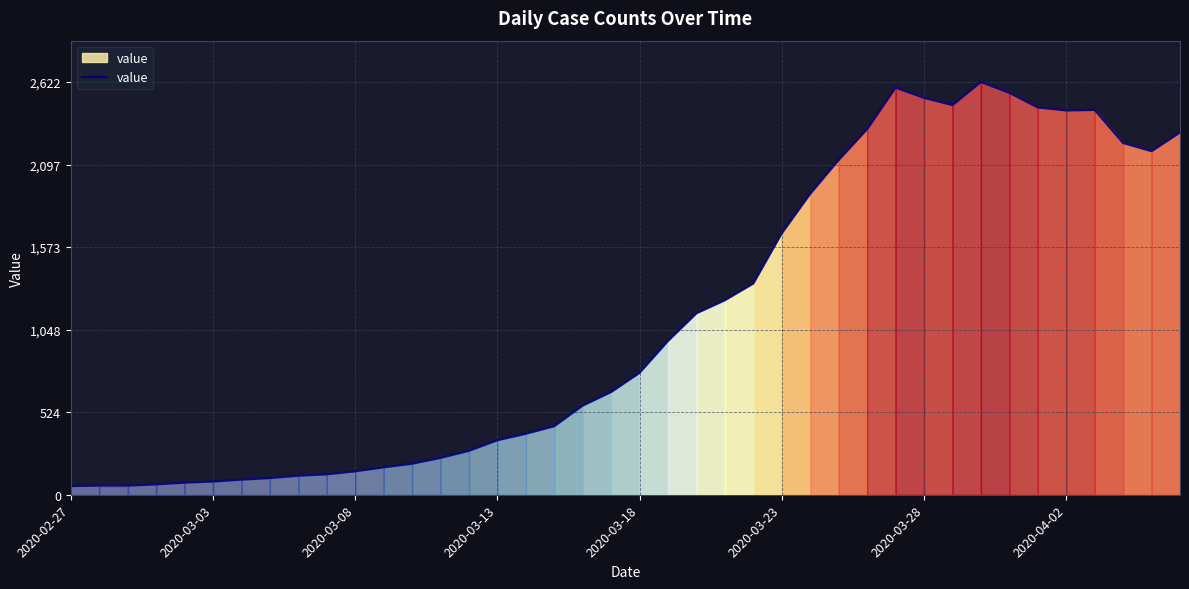

What is the difference between the maximum and minimum values?

2567